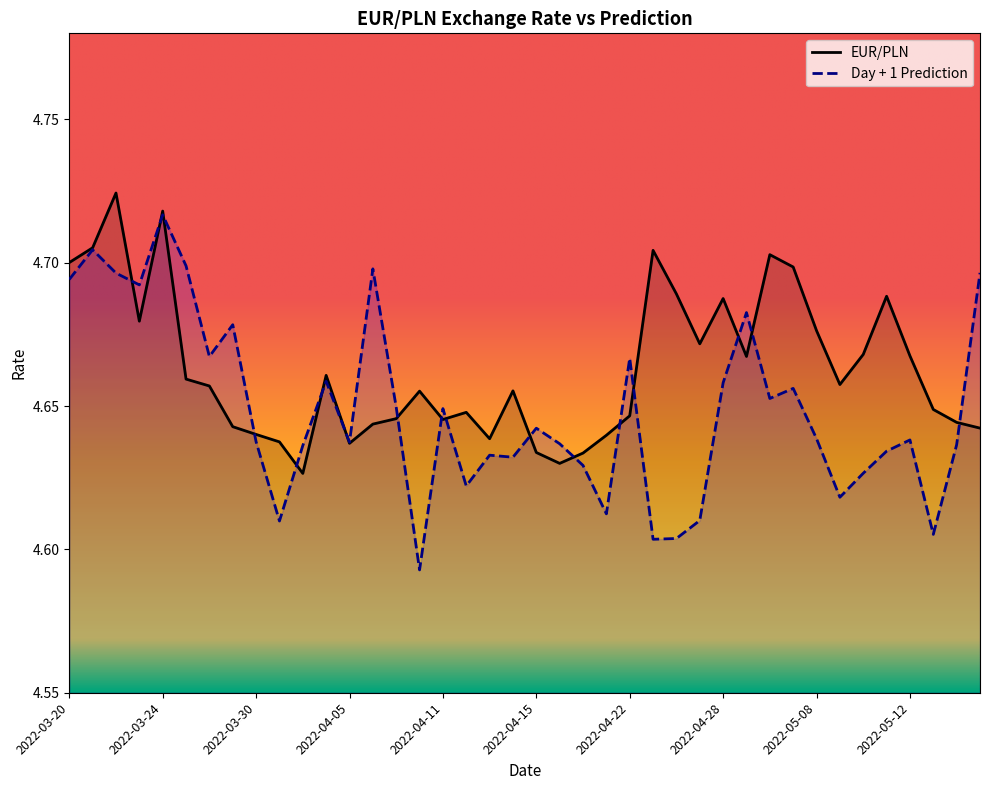

Count the Day + 1 Prediction values in the range 4 to 5.

40